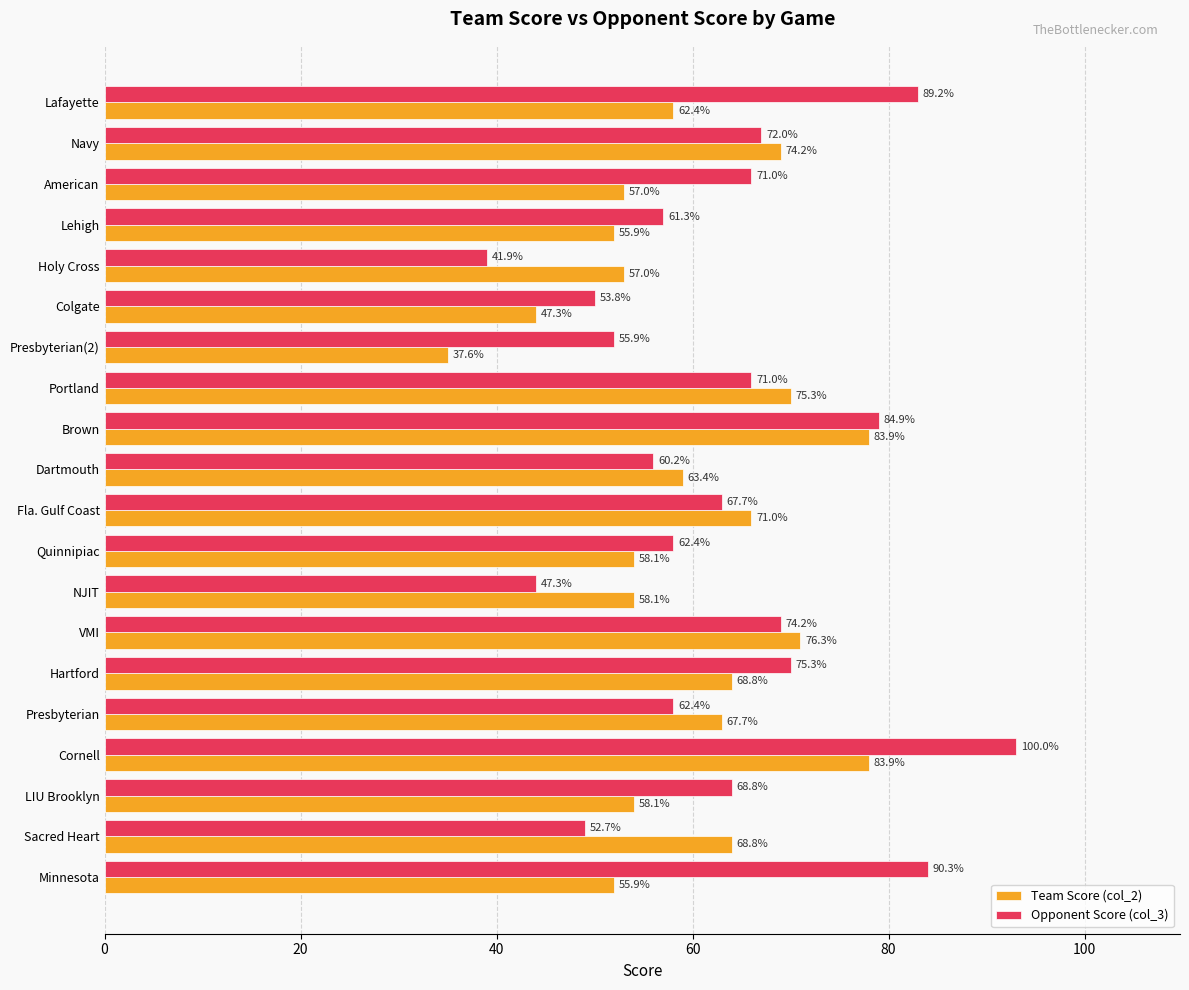

What is the maximum value shown in the chart?

93